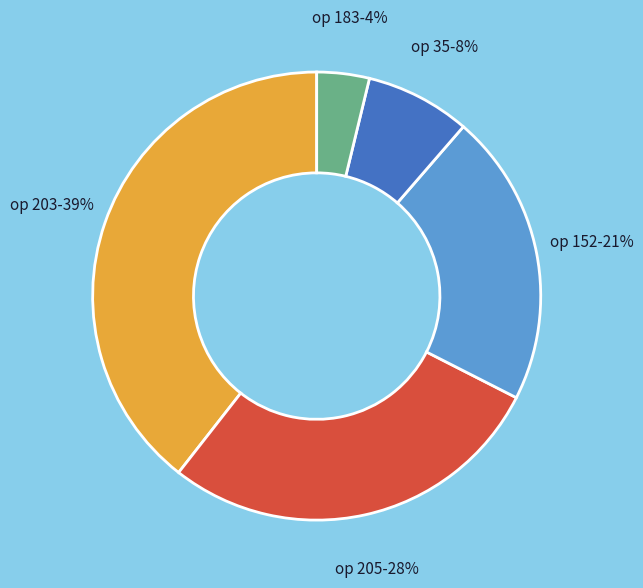

To the nearest percent, what is the average slice percentage?

20%